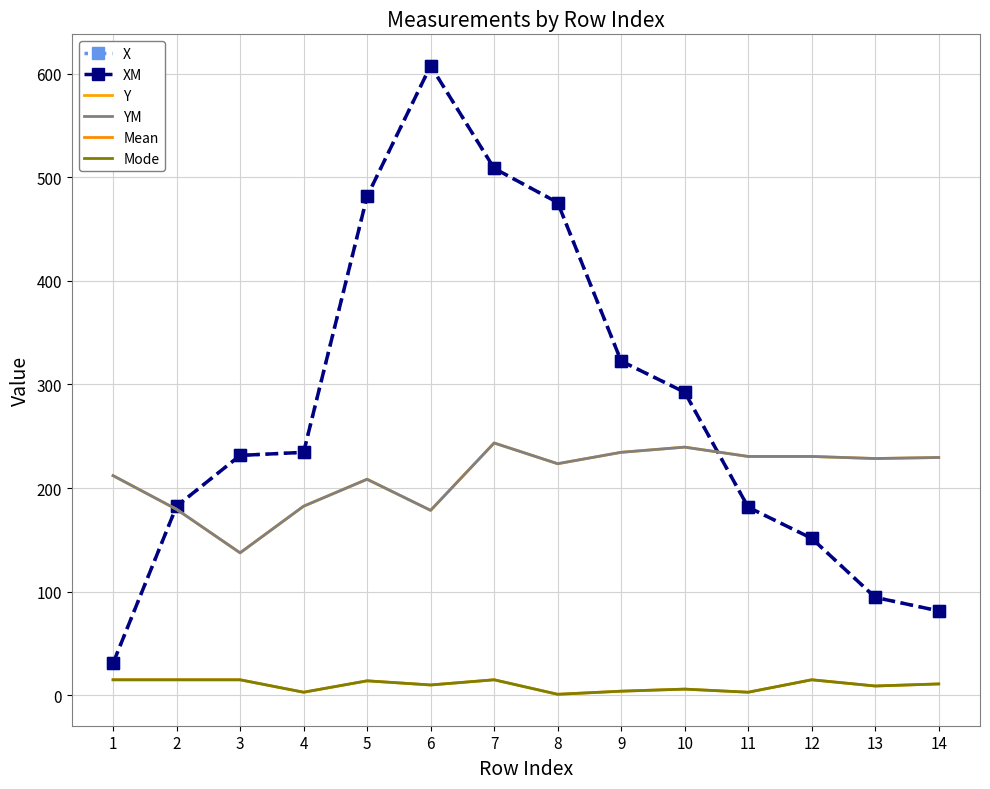

Reading left to right, list all the values displayed in this chart.

X: 31.0	182.5	231.5	234.5	481.5	607.5	508.5	475.5	322.5	292.5	181.5	151.5	94.5	81.5
XM: 31.0	182.5	231.5	234.5	481.5	607.5	508.5	475.5	322.5	292.5	181.5	151.5	94.5	81.5
Y: 212.0	179.5	137.5	182.5	208.5	178.5	243.5	223.5	234.5	239.5	230.5	230.5	228.5	229.5
YM: 212.0	179.5	137.5	182.5	208.5	178.5	243.5	223.5	234.5	239.5	230.5	230.5	228.5	229.5
Mean: 15.0	15.0	15.0	3.0	14.0	10.0	15.0	1.0	4.0	6.0	3.0	15.0	9.0	11.0
Mode: 15.0	15.0	15.0	3.0	14.0	10.0	15.0	1.0	4.0	6.0	3.0	15.0	9.0	11.0